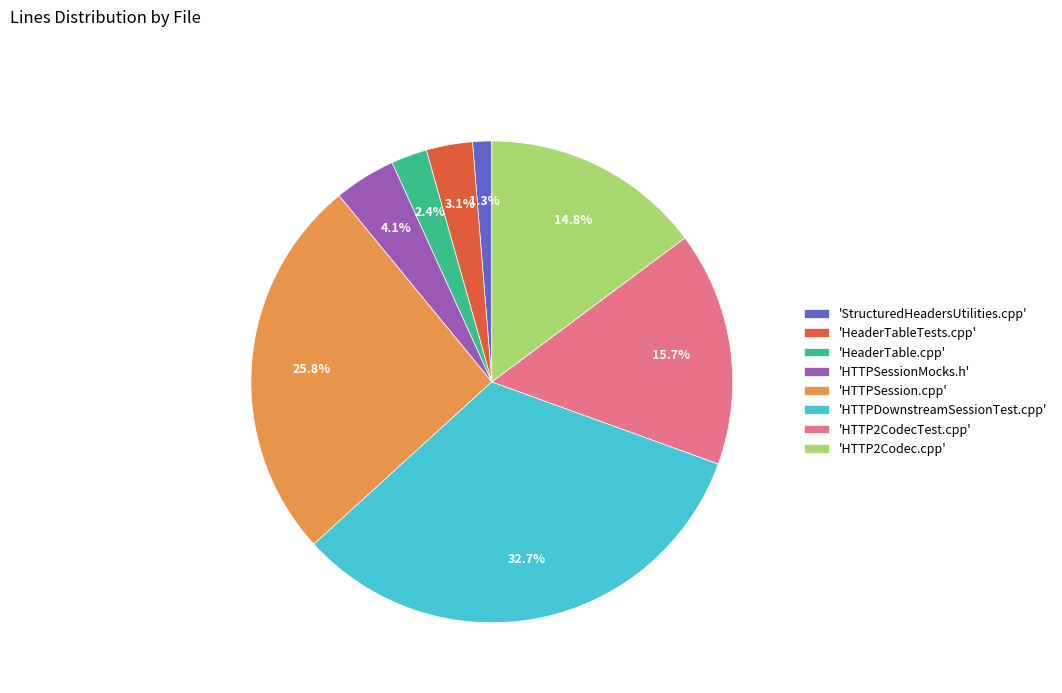

Rank the categories by value from lowest to highest.

'StructuredHeadersUtilities.cpp', 'HeaderTable.cpp', 'HeaderTableTests.cpp', 'HTTPSessionMocks.h', 'HTTP2Codec.cpp', 'HTTP2CodecTest.cpp', 'HTTPSession.cpp', 'HTTPDownstreamSessionTest.cpp'